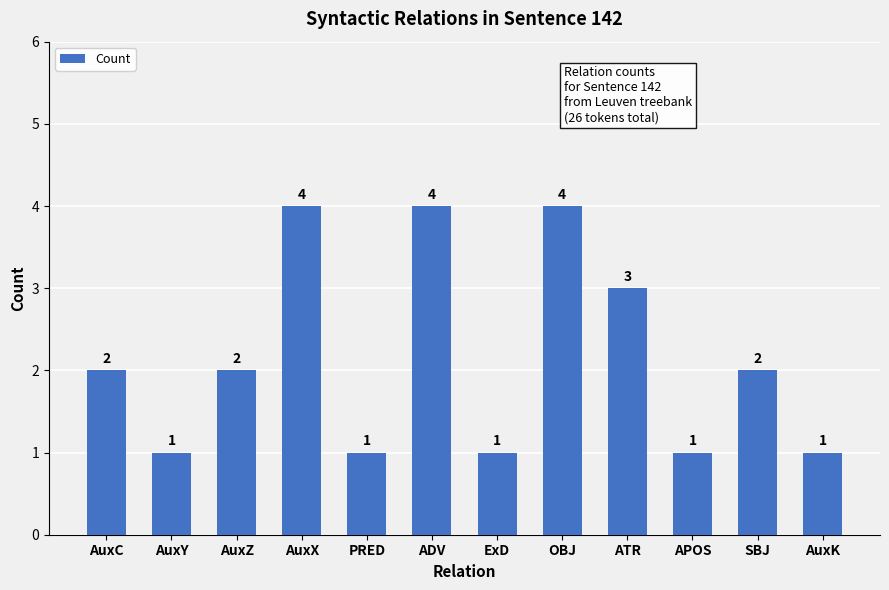

Reading left to right, list all the values displayed in this chart.

AuxC=2	AuxY=1	AuxZ=2	AuxX=4	PRED=1	ADV=4	ExD=1	OBJ=4	ATR=3	APOS=1	SBJ=2	AuxK=1